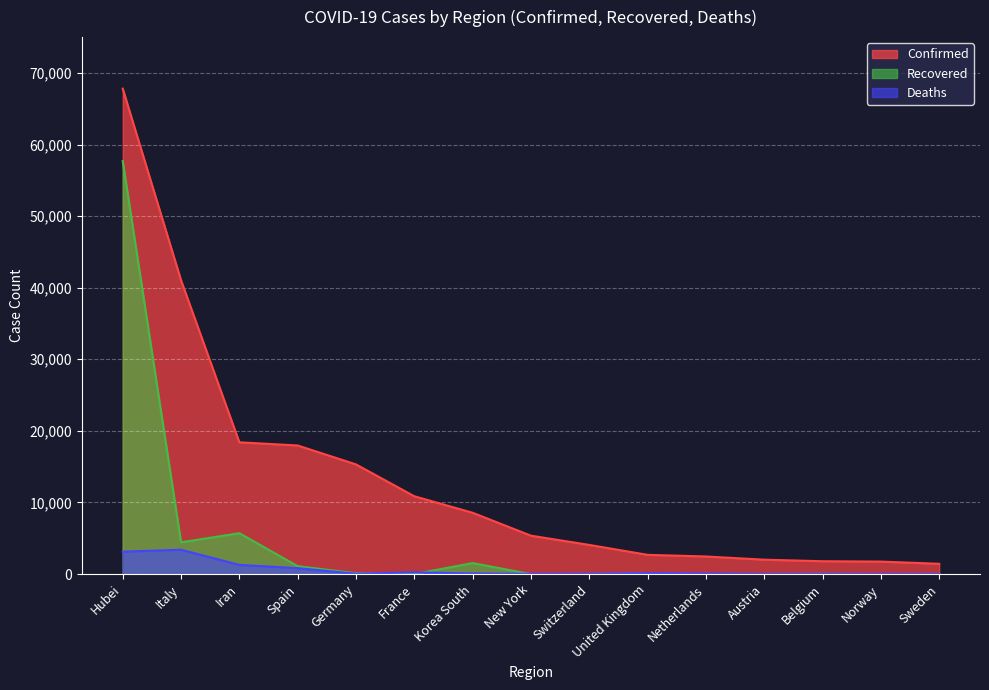

What is the difference between the second highest and minimum values in the Confirmed series?

39596